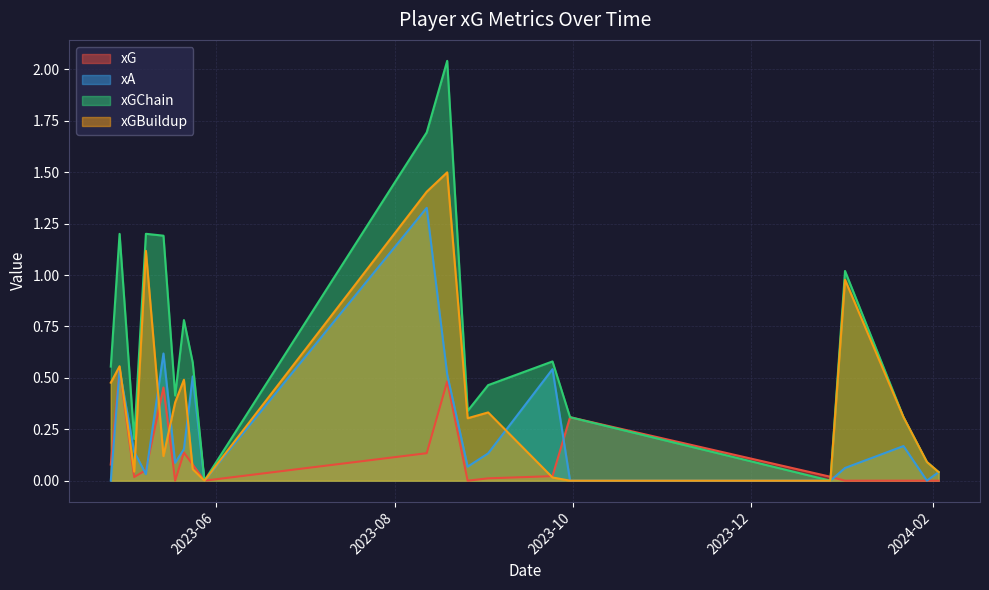

Which label corresponds to the smallest value in the chart?

2024-02-03